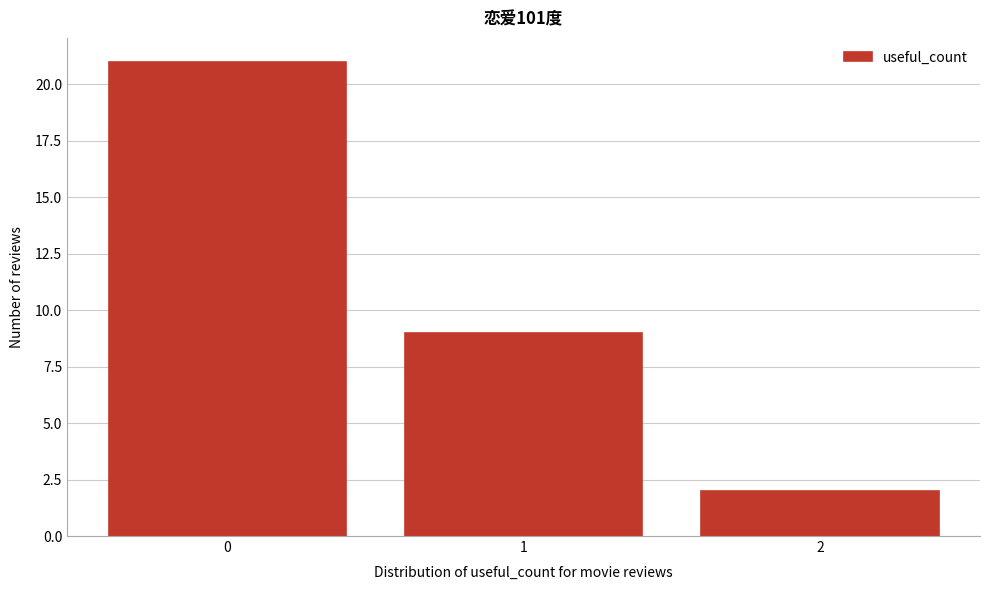

Reading left to right, what are all the values shown in this chart?

21	9	2